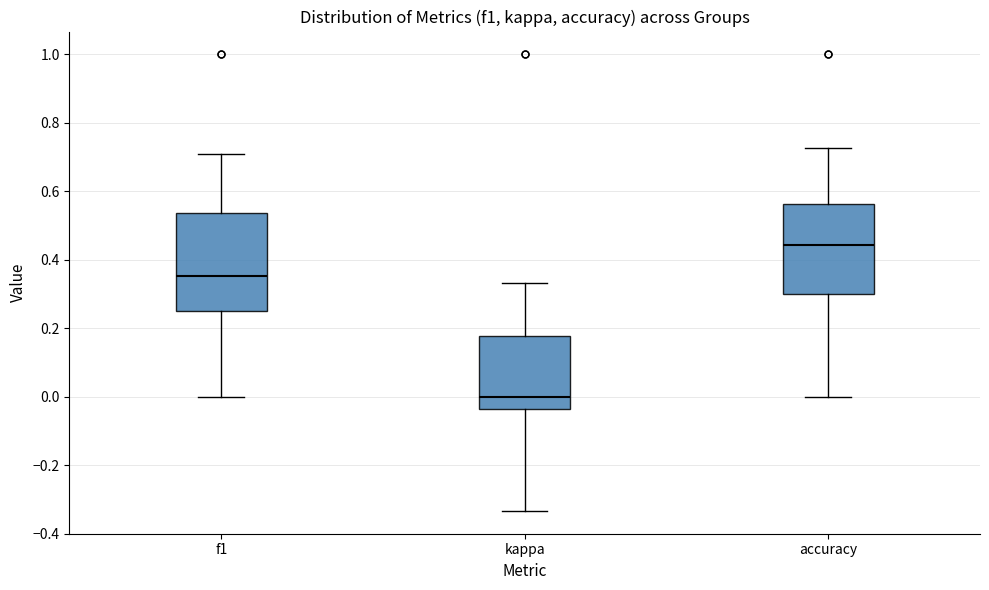

Which box's median line is the lowest?

kappa